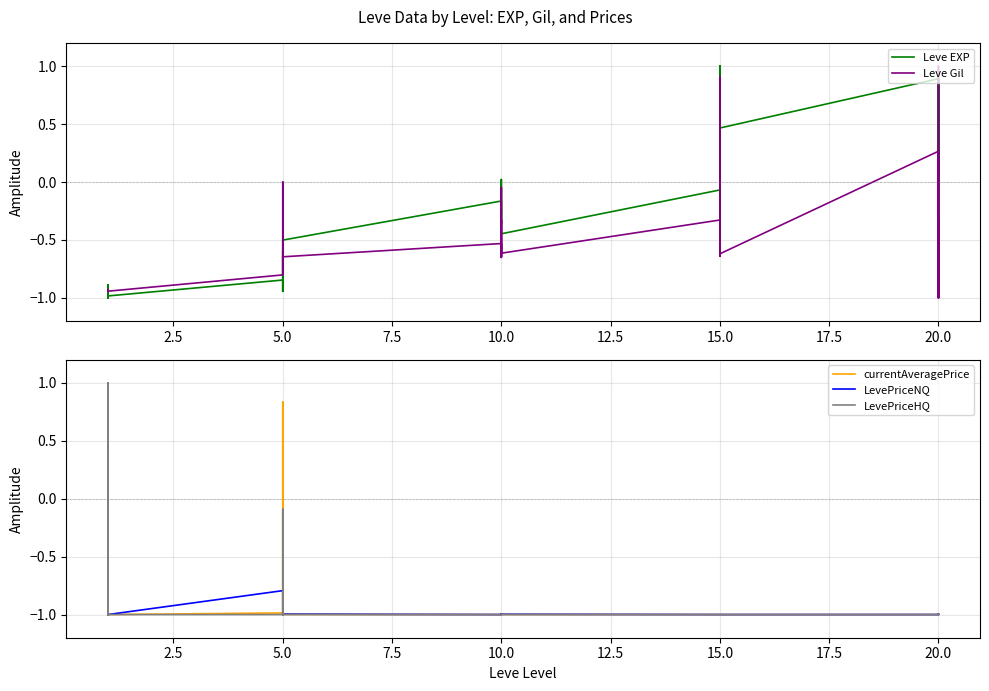

How many times do Leve EXP and LevePriceNQ cross each other?

5